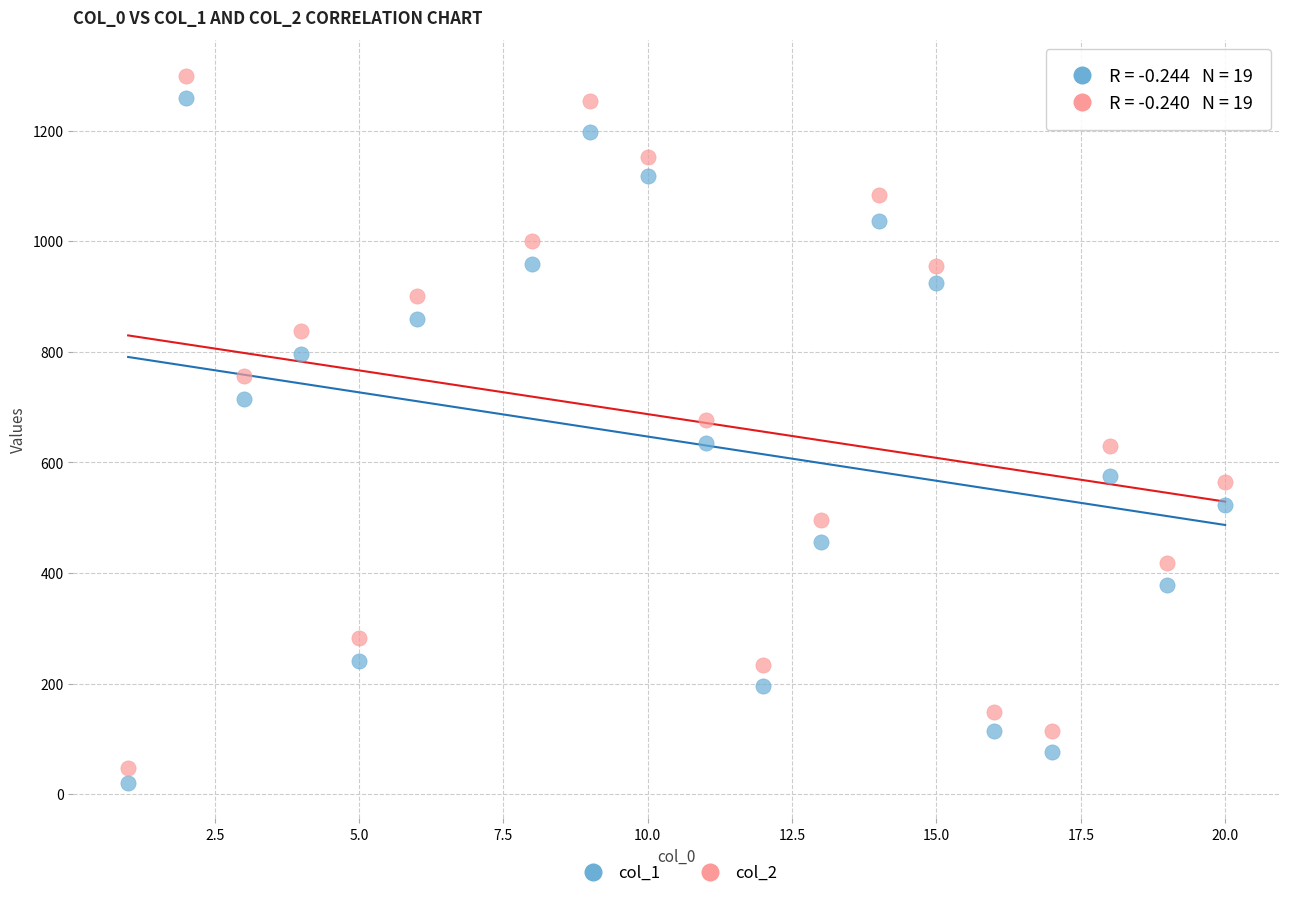

Which series reaches the maximum Y coordinate?

col_2